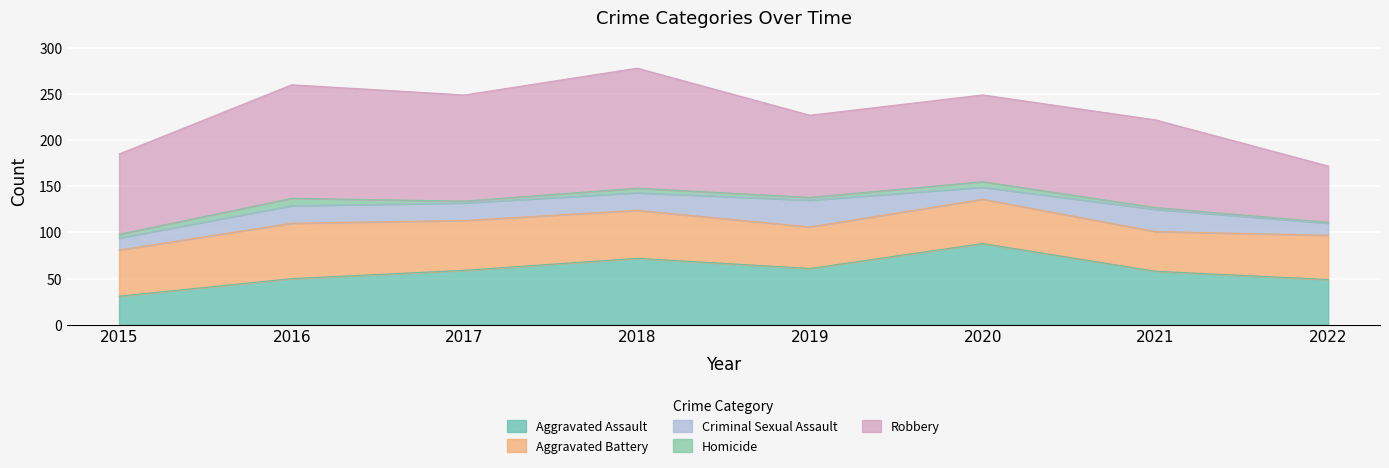

Rank the series at 2016 from highest to lowest value.

Robbery, Aggravated Battery, Aggravated Assault, Criminal Sexual Assault, Homicide